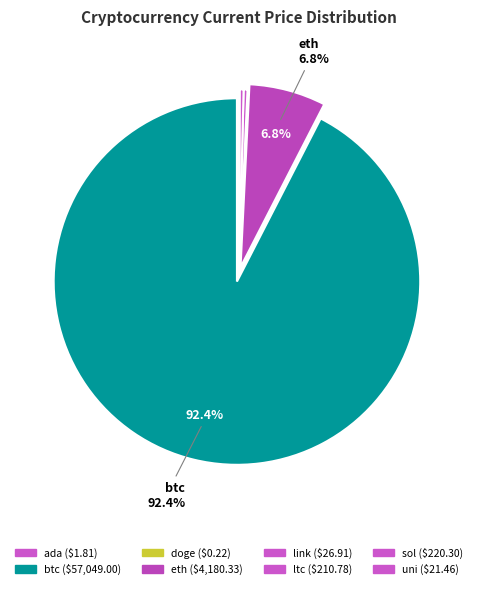

Which slice is the smallest?

doge